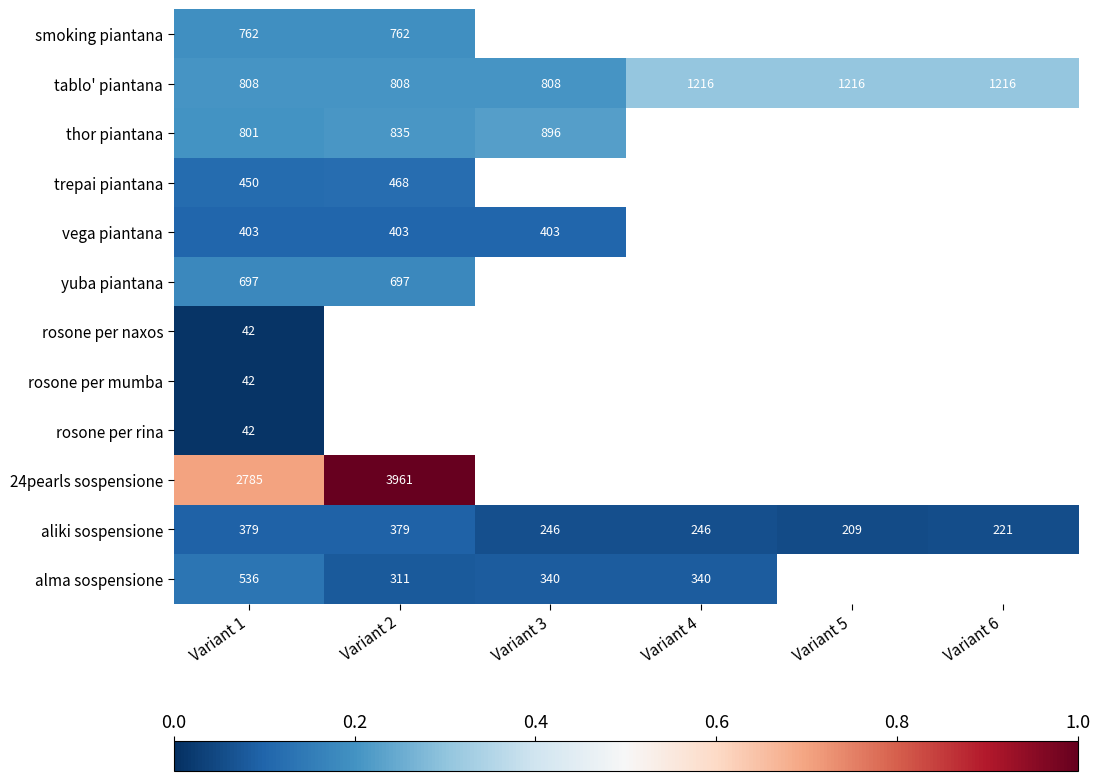

Is the value of rosone per mumba at Variant 5 greater than the value of rosone per rina at Variant 4?

No